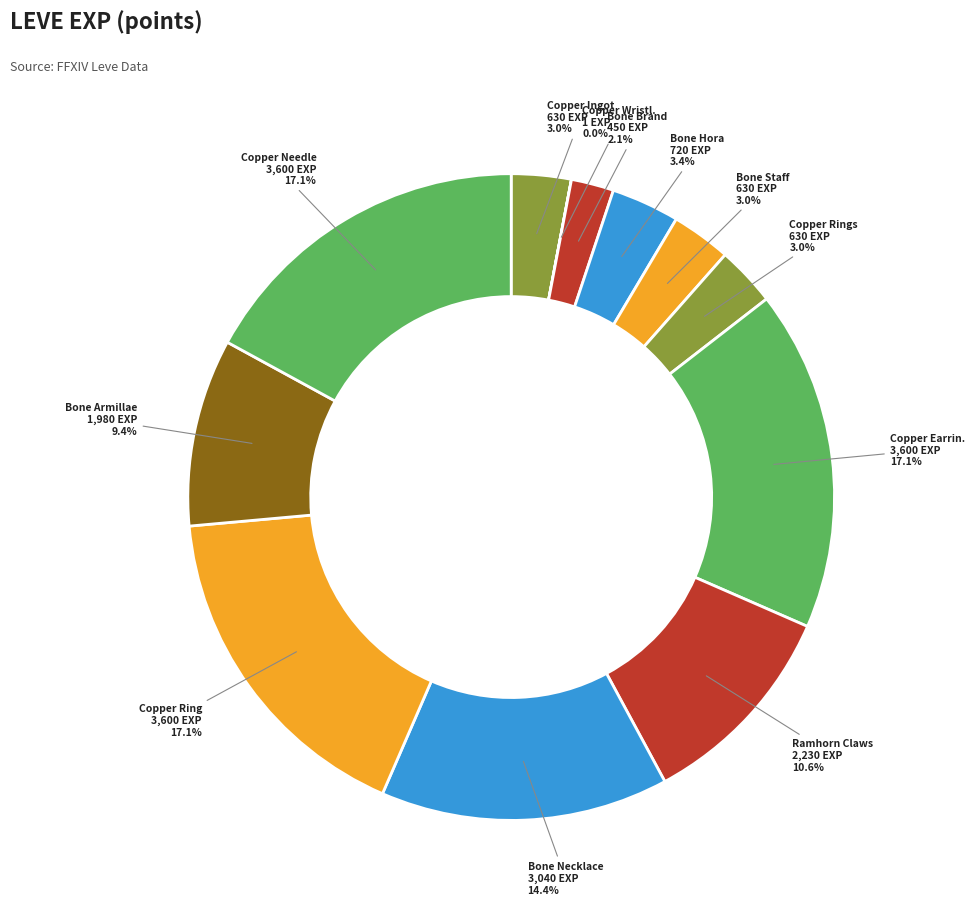

How many segments does this pie chart have?

12